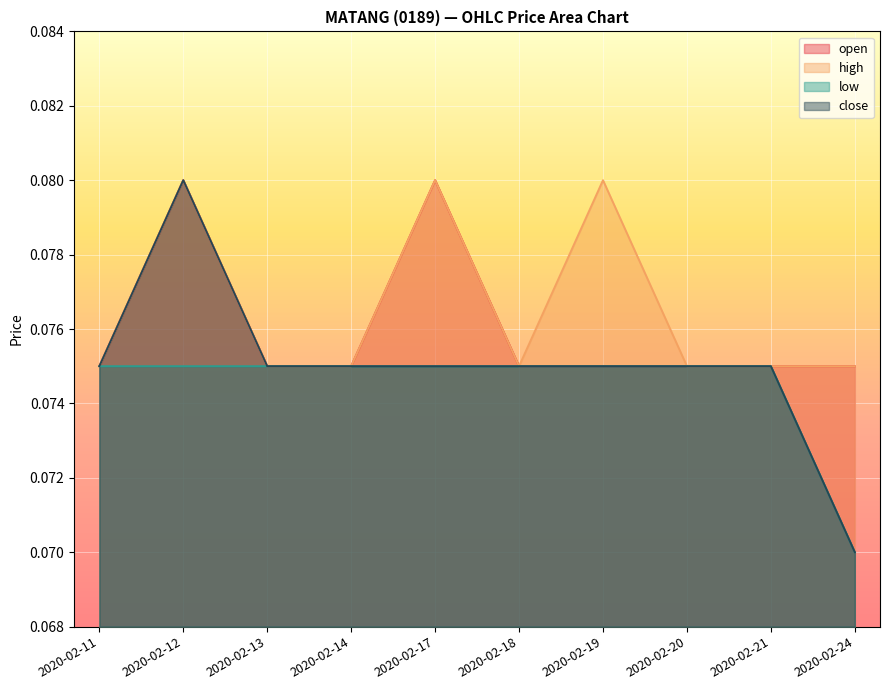

True or false: close has a value of 0.0 at 2020-02-24.

False